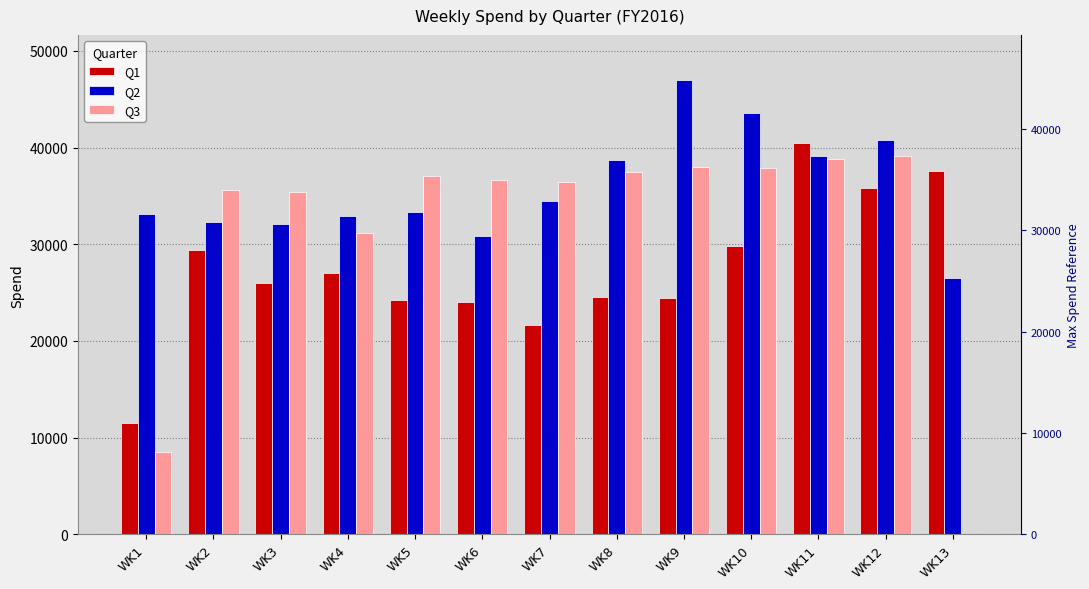

At which label is Q3 closest to 19569?

WK1